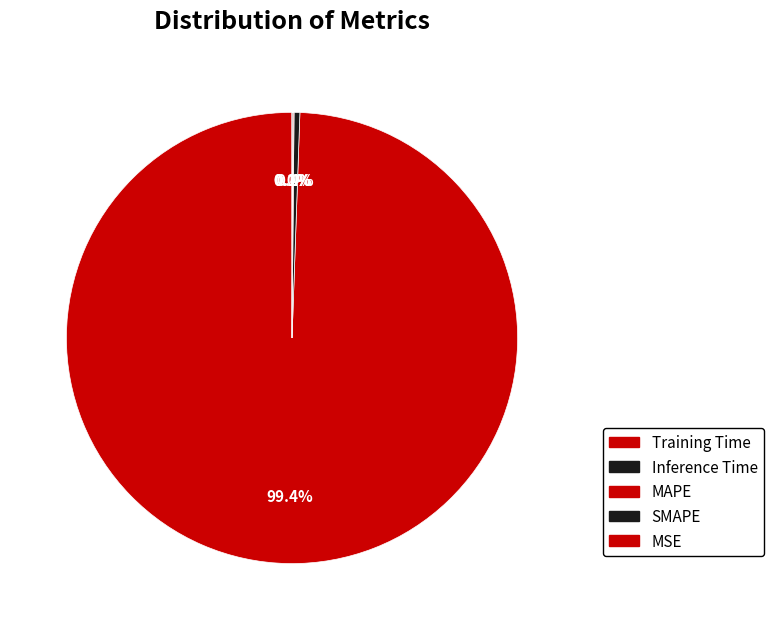

Is there any slice that represents more than half of the pie?

Yes